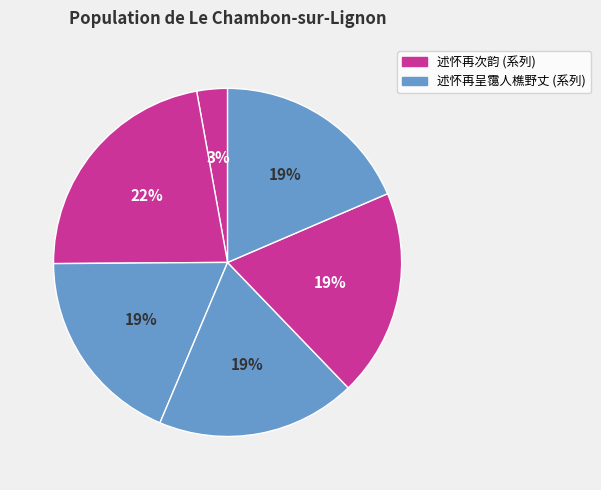

How many segments does this pie chart have?

6